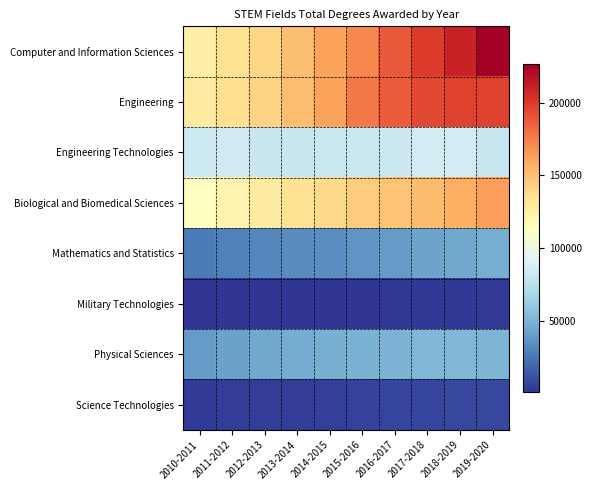

What is the spread (max minus min) of values at 2017-2018?

196868